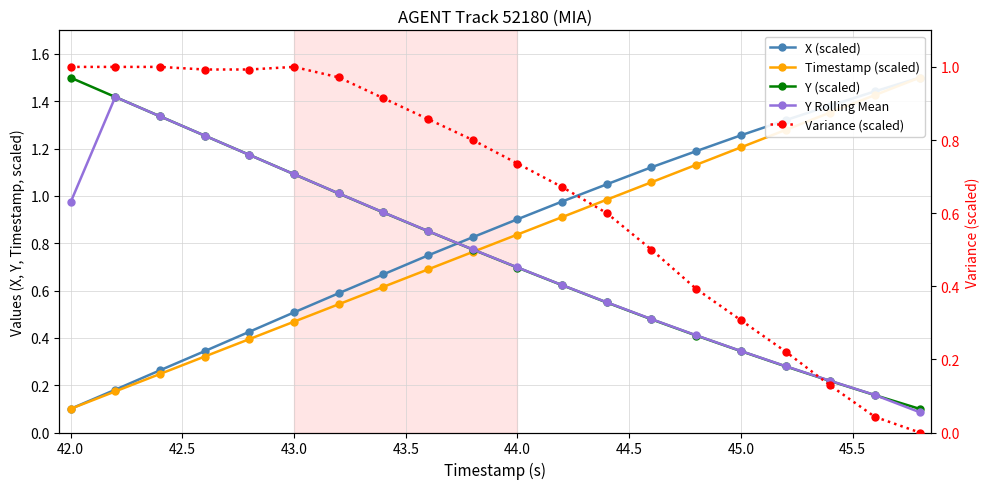

The Variance (scaled) series shows 0.6 at 43.5. True or false?

False